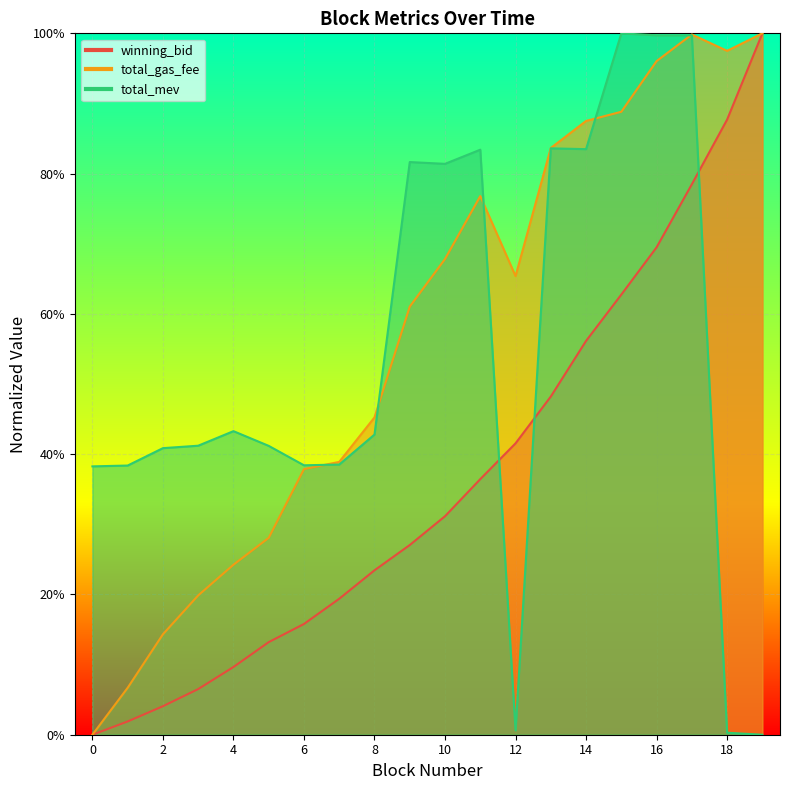

The total_mev series shows 1.3 at 9. True or false?

False